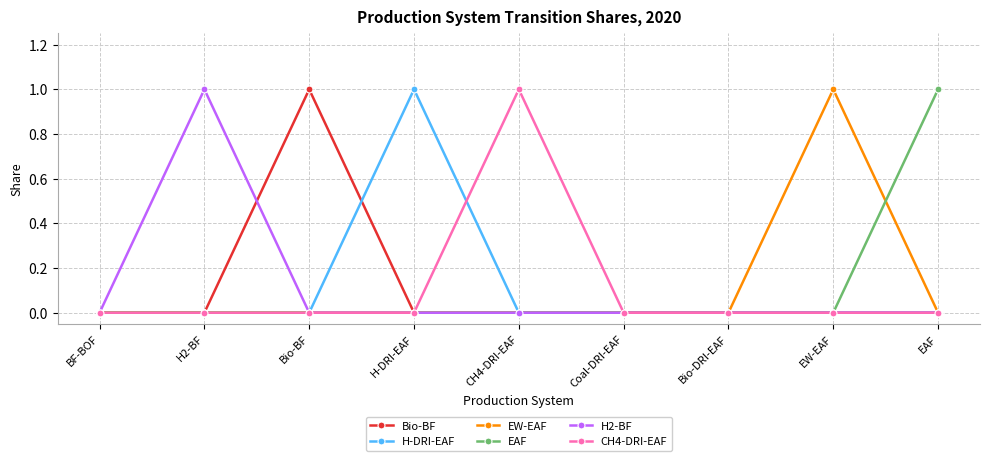

Reading left to right, list all the values displayed in this chart.

Bio-BF: BF-BOF=0	H2-BF=0	Bio-BF=1	H-DRI-EAF=0	CH4-DRI-EAF=0	Coal-DRI-EAF=0	Bio-DRI-EAF=0	EW-EAF=0	EAF=0
H-DRI-EAF: BF-BOF=0	H2-BF=0	Bio-BF=0	H-DRI-EAF=1	CH4-DRI-EAF=0	Coal-DRI-EAF=0	Bio-DRI-EAF=0	EW-EAF=0	EAF=0
EW-EAF: BF-BOF=0	H2-BF=0	Bio-BF=0	H-DRI-EAF=0	CH4-DRI-EAF=0	Coal-DRI-EAF=0	Bio-DRI-EAF=0	EW-EAF=1	EAF=0
EAF: BF-BOF=0	H2-BF=0	Bio-BF=0	H-DRI-EAF=0	CH4-DRI-EAF=0	Coal-DRI-EAF=0	Bio-DRI-EAF=0	EW-EAF=0	EAF=1
H2-BF: BF-BOF=0	H2-BF=1	Bio-BF=0	H-DRI-EAF=0	CH4-DRI-EAF=0	Coal-DRI-EAF=0	Bio-DRI-EAF=0	EW-EAF=0	EAF=0
CH4-DRI-EAF: BF-BOF=0	H2-BF=0	Bio-BF=0	H-DRI-EAF=0	CH4-DRI-EAF=1	Coal-DRI-EAF=0	Bio-DRI-EAF=0	EW-EAF=0	EAF=0